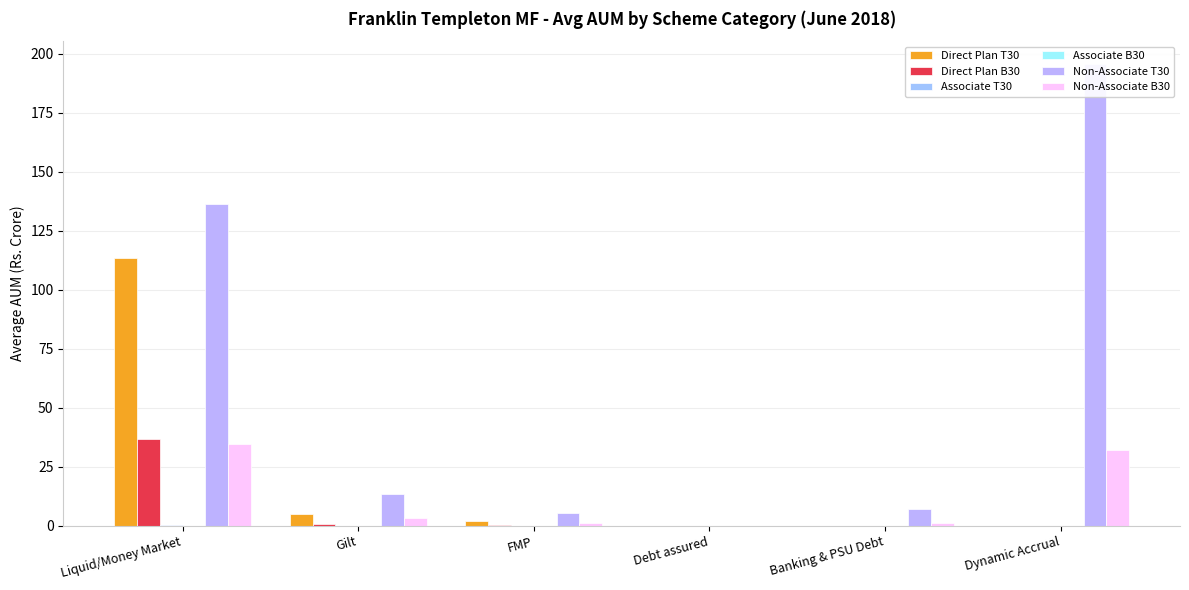

Between Debt assured and Banking & PSU Debt, which is larger?

Debt assured